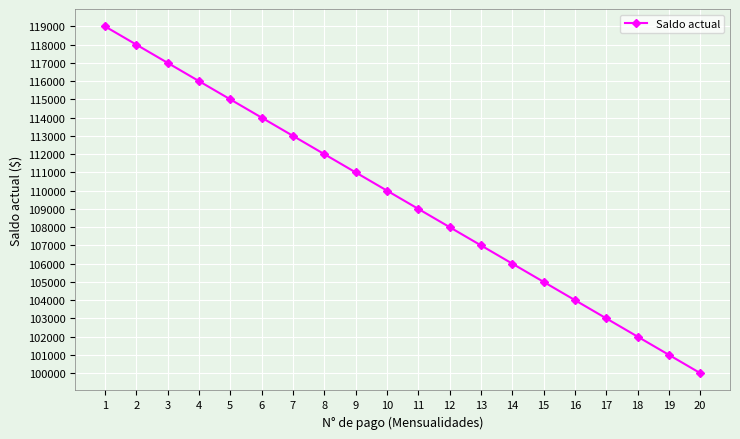

How many lines are shown in the chart?

1